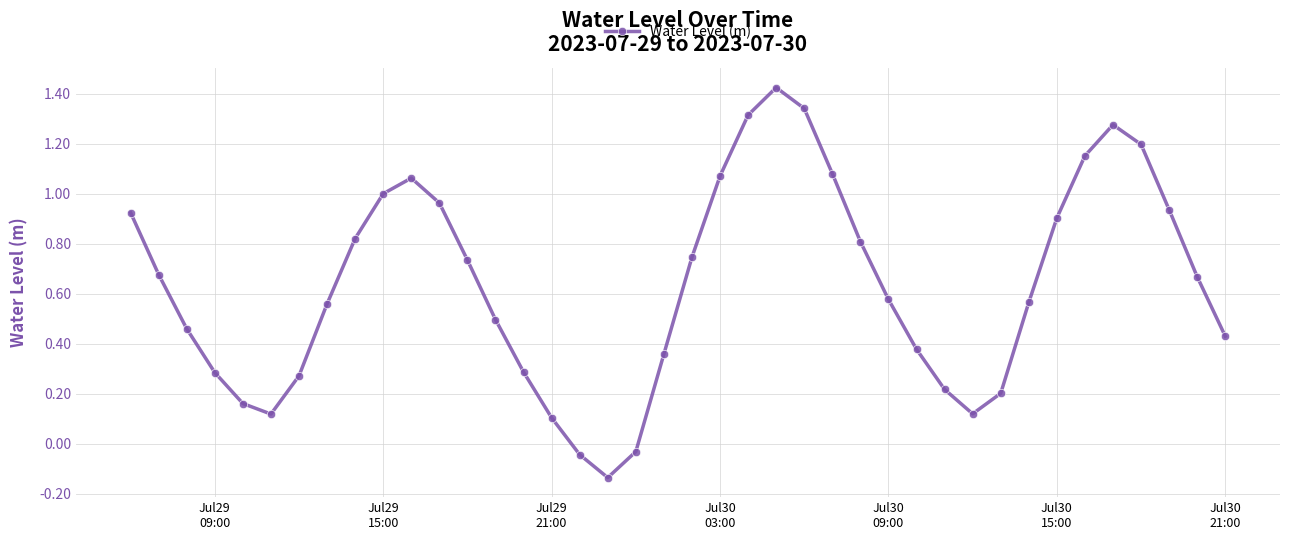

What is the difference between the maximum and minimum values?

1.6